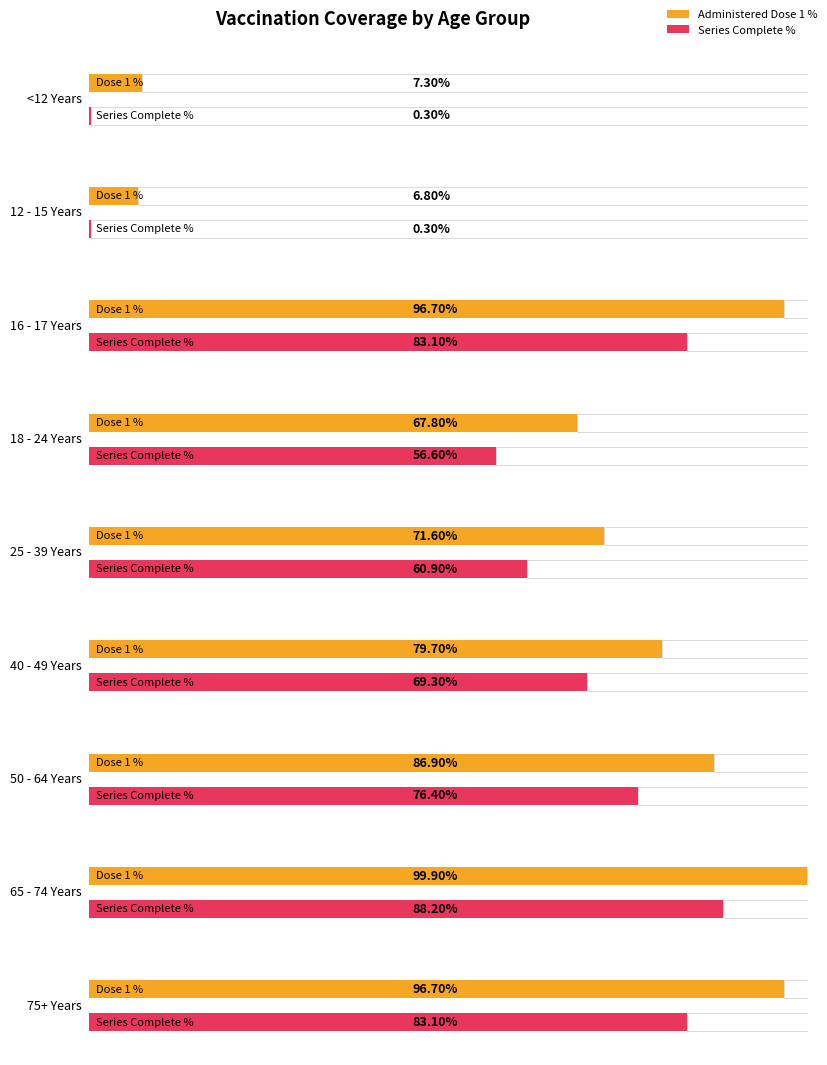

What is the label of the 6th bar from the right?

18 - 24 Years